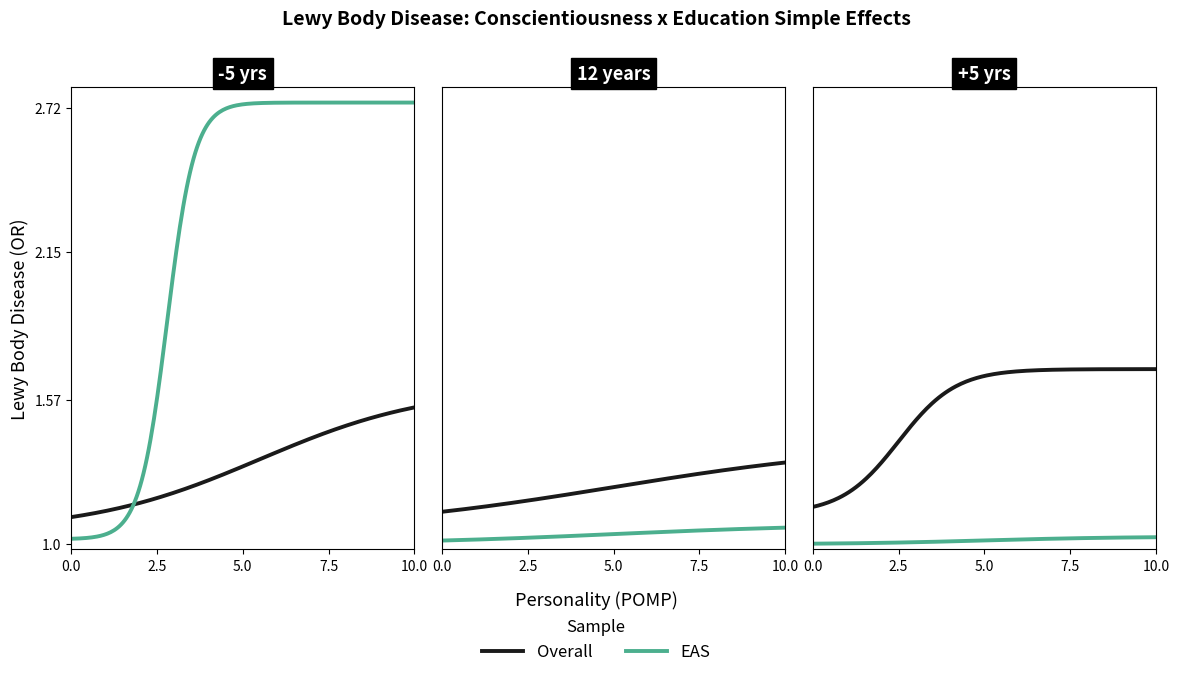

Is this an area chart (filled region under the line)?

No